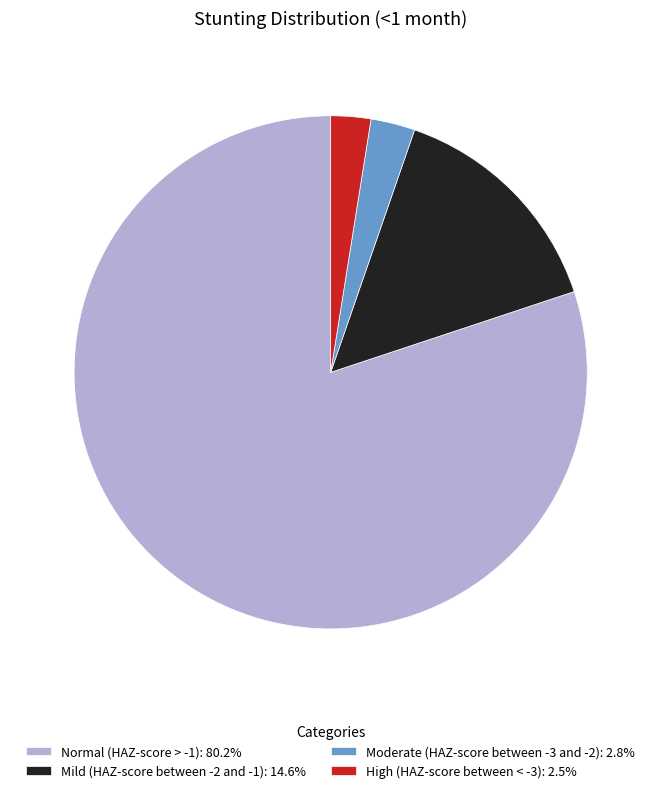

Do High (HAZ-score between < -3): 2.5% and Moderate (HAZ-score between -3 and -2): 2.8% together represent more than half of the pie?

No